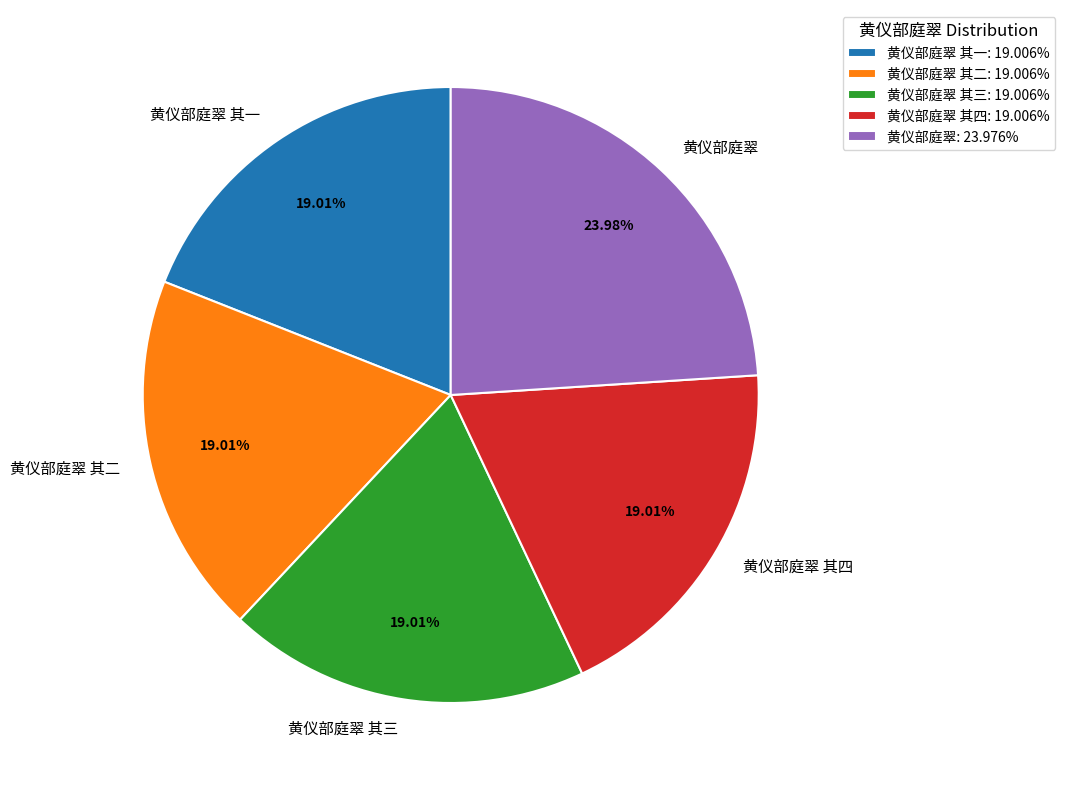

Which slice is the largest?

黄仪部庭翠